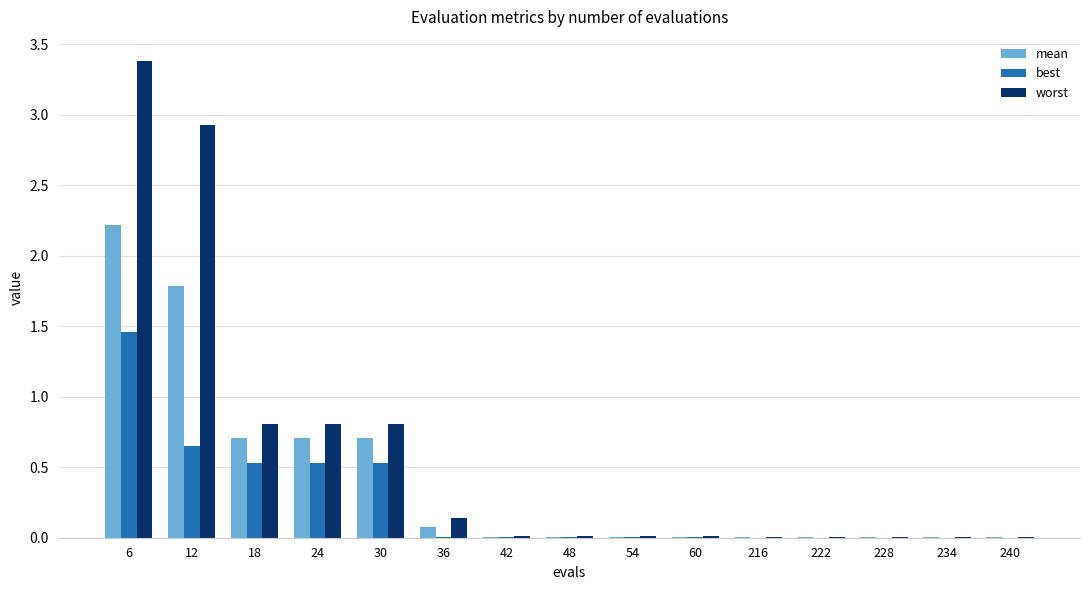

What is the total value across all series at 30?

2.0